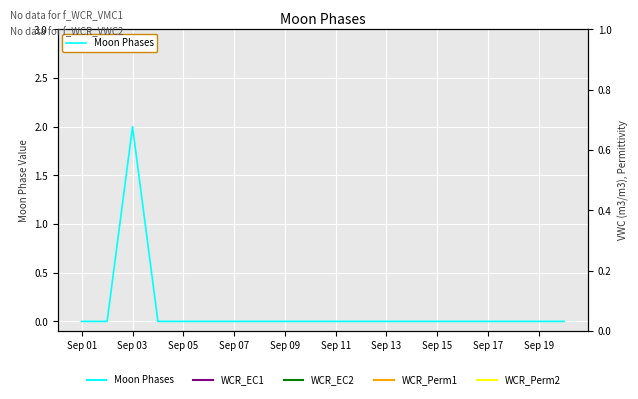

Is it true that the value at Sep 07 is 0?

True